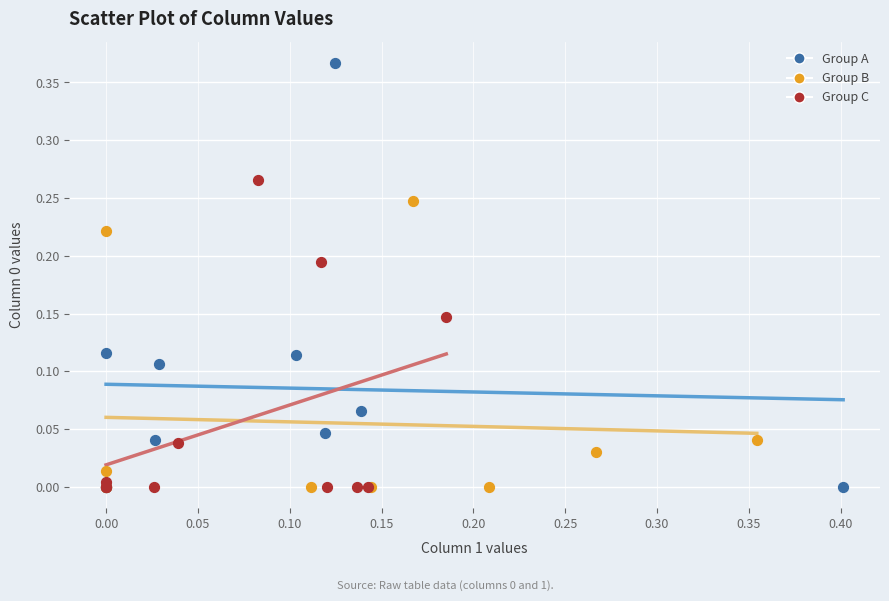

Which series has the widest spread of Y values?

Group A